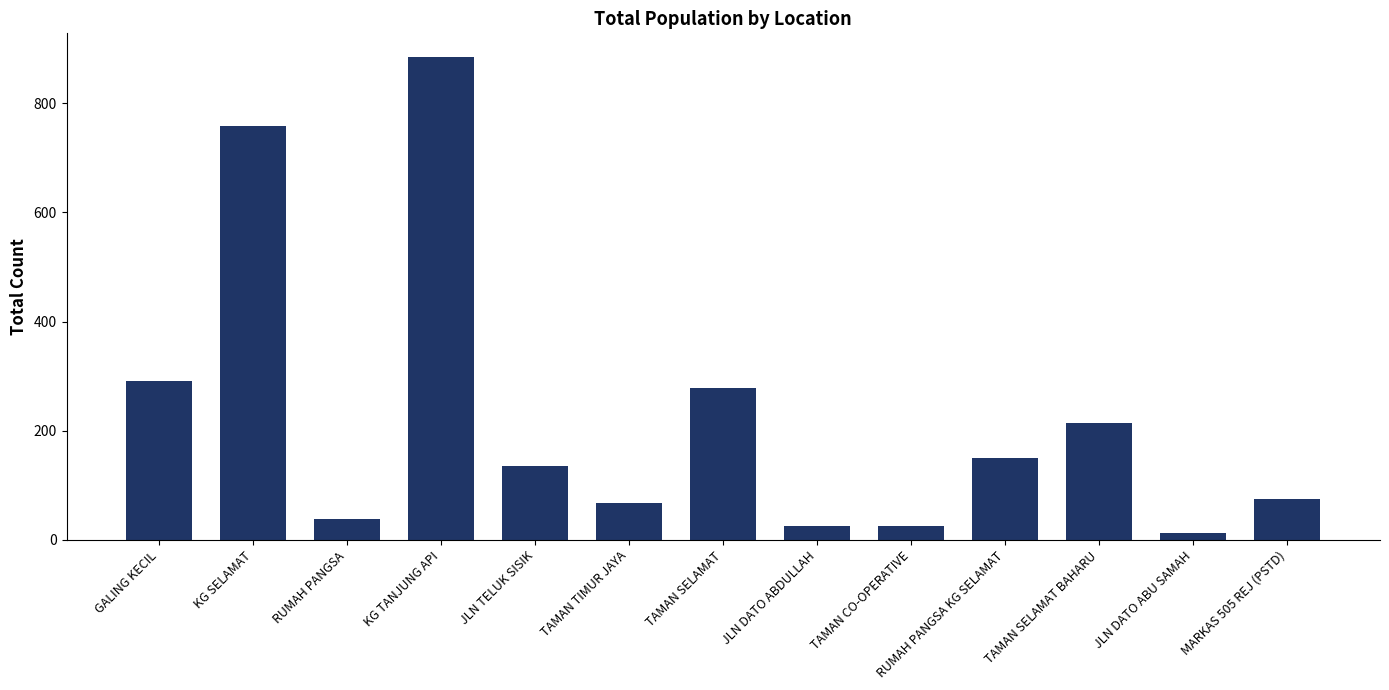

What is the value of the 6th bar from the left?

67